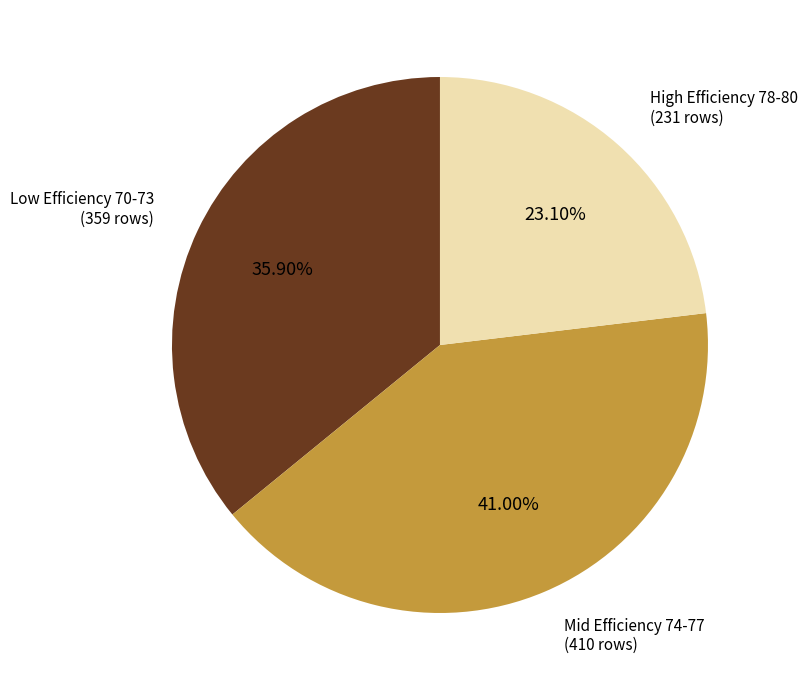

Is there a majority slice in this chart?

No